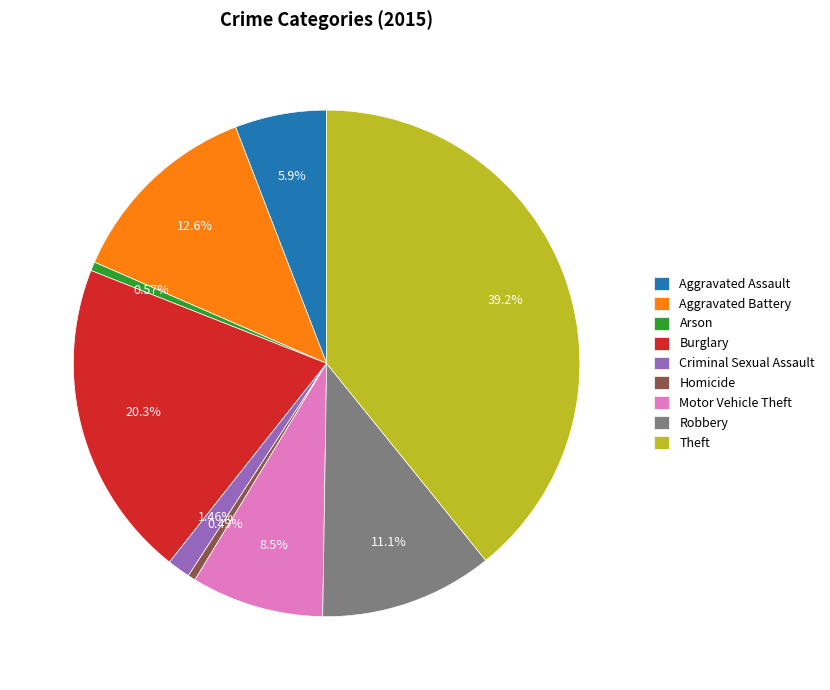

How many segments does this pie chart have?

9